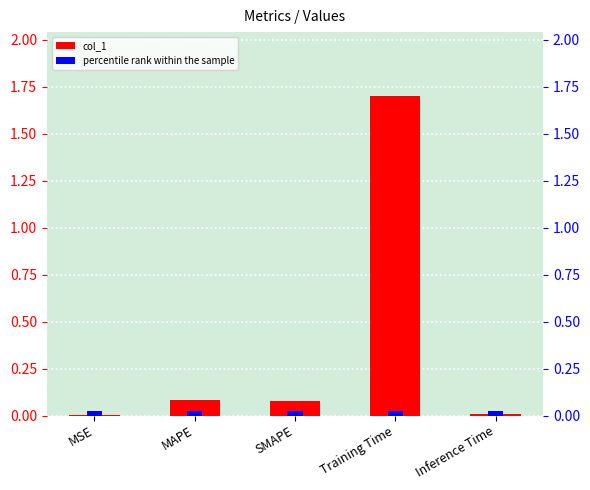

Where is the data nearest to the value 0?

MSE